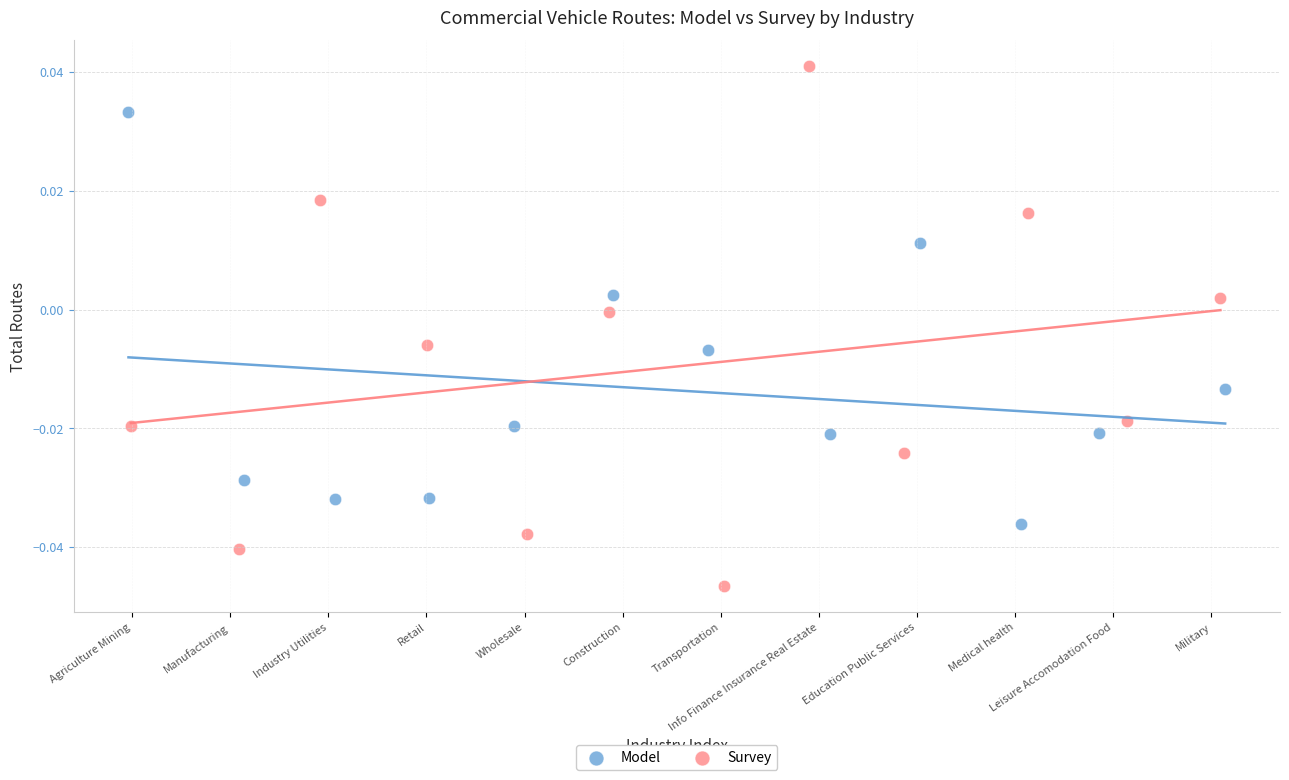

Which series reaches the maximum Y coordinate?

Survey